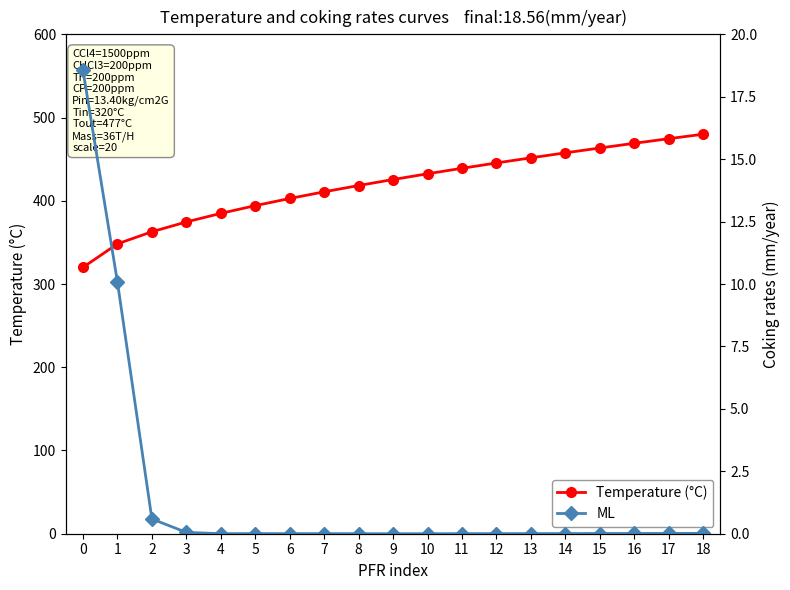

How many series are shown in this chart?

2